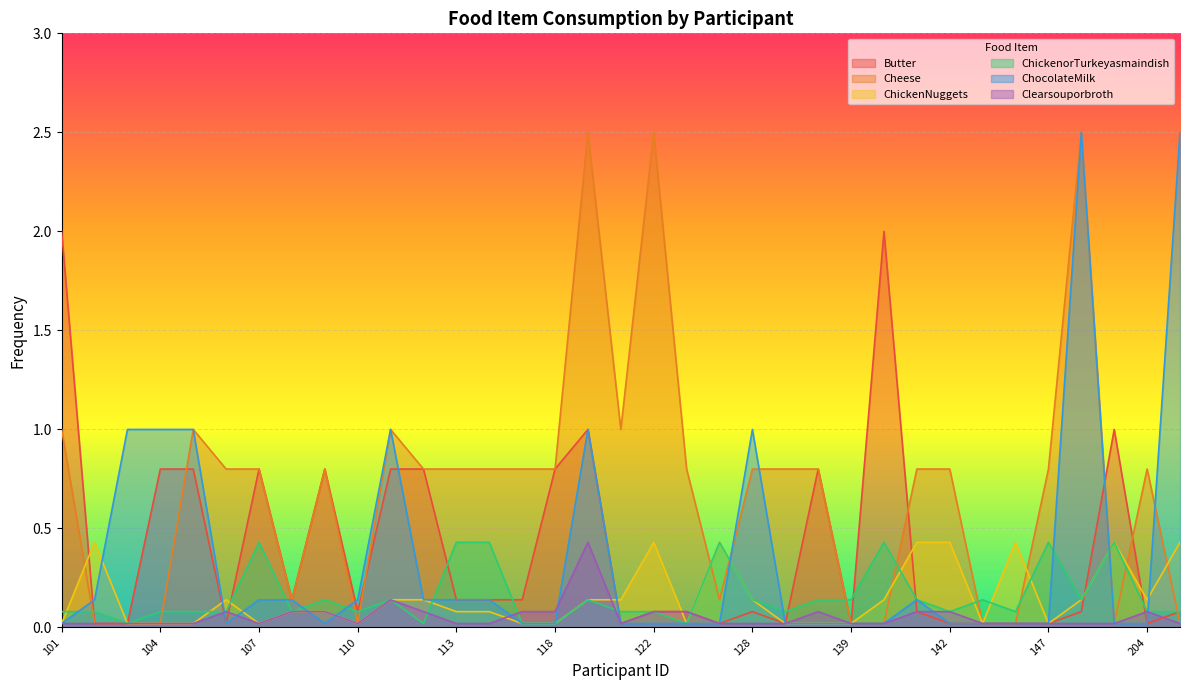

Is the value of ChickenNuggets at 114 greater than the value of Butter at 204?

Yes